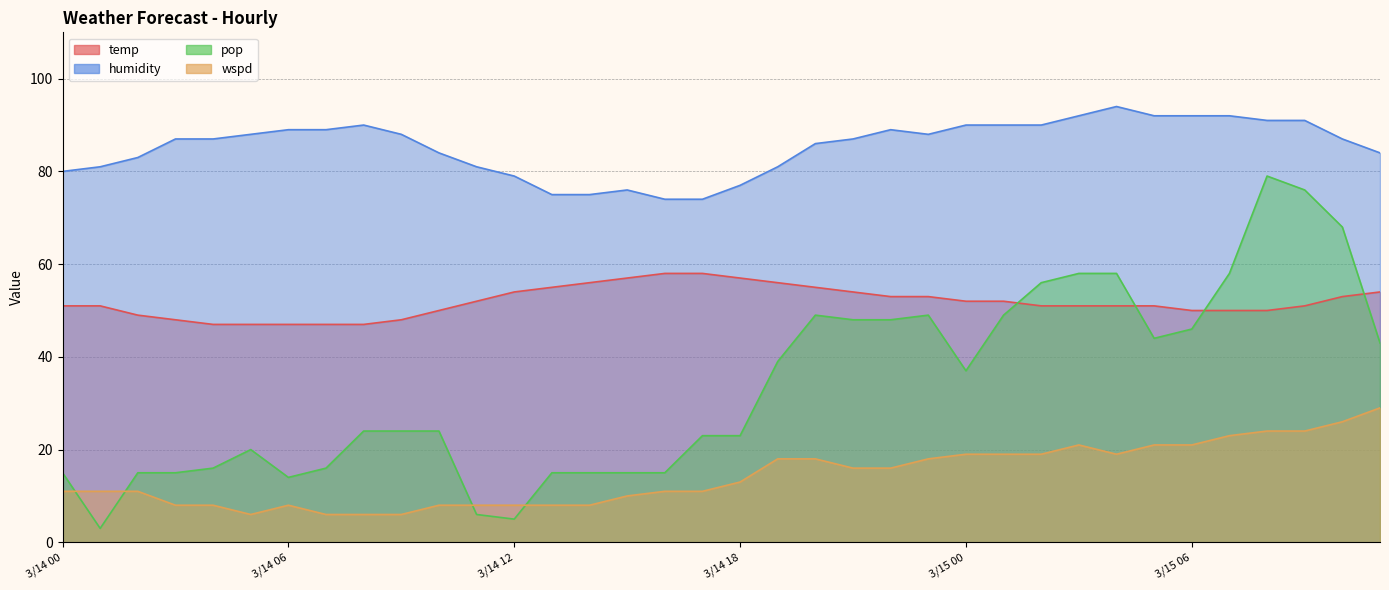

Which label corresponds to the largest value in the chart?

15_04:00